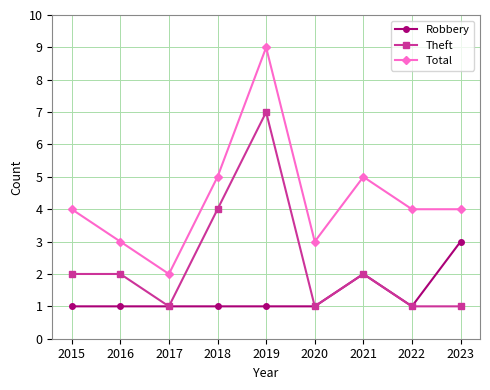

Where is the first local minimum for Theft?

2017